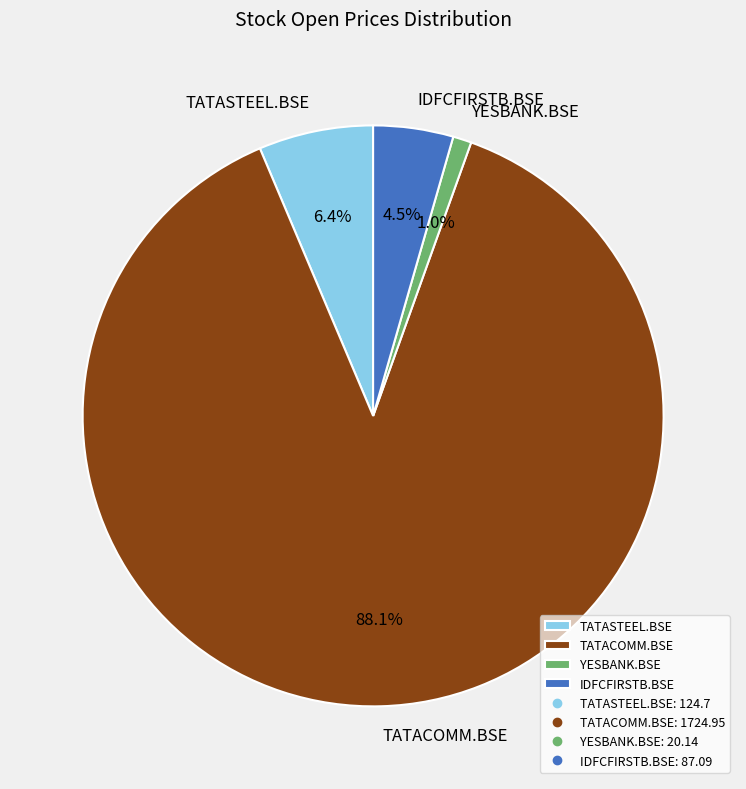

True or false: TATACOMM.BSE accounts for 75% of the total.

False